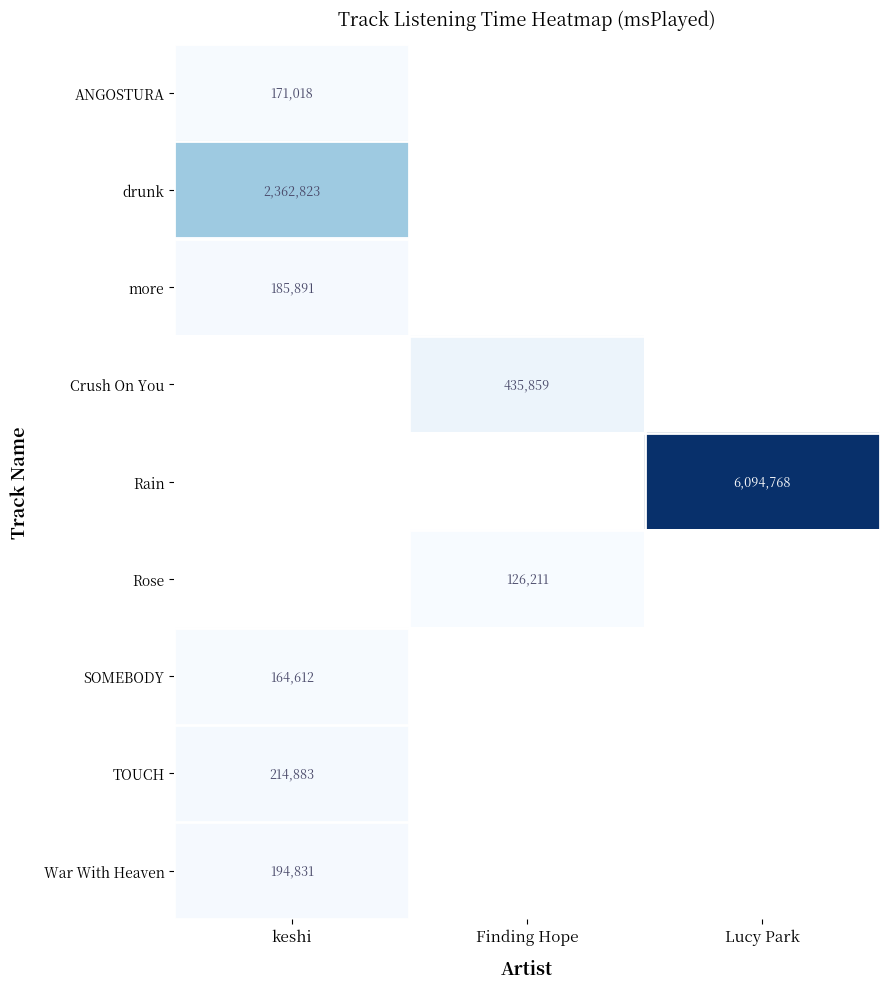

Is it true that War With Heaven equals 194831 at keshi?

True